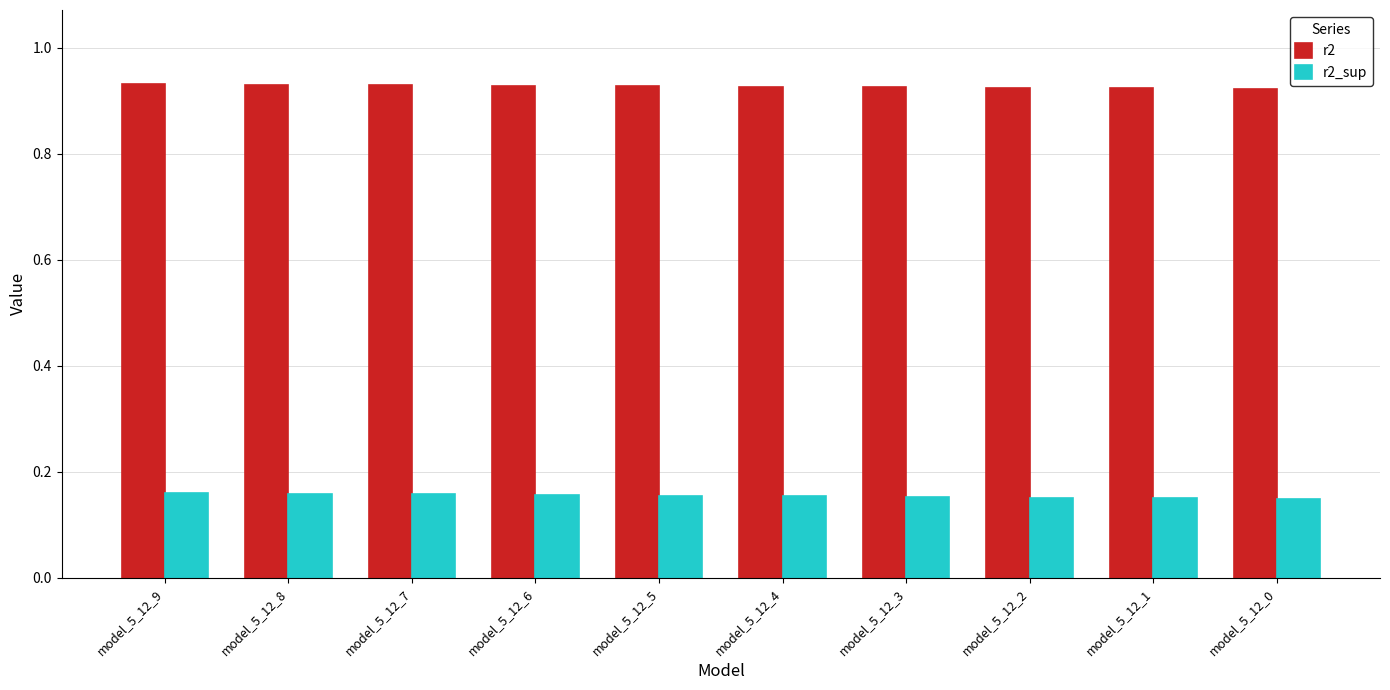

Is it true that r2_sup equals 0.1 at model_5_12_7?

False